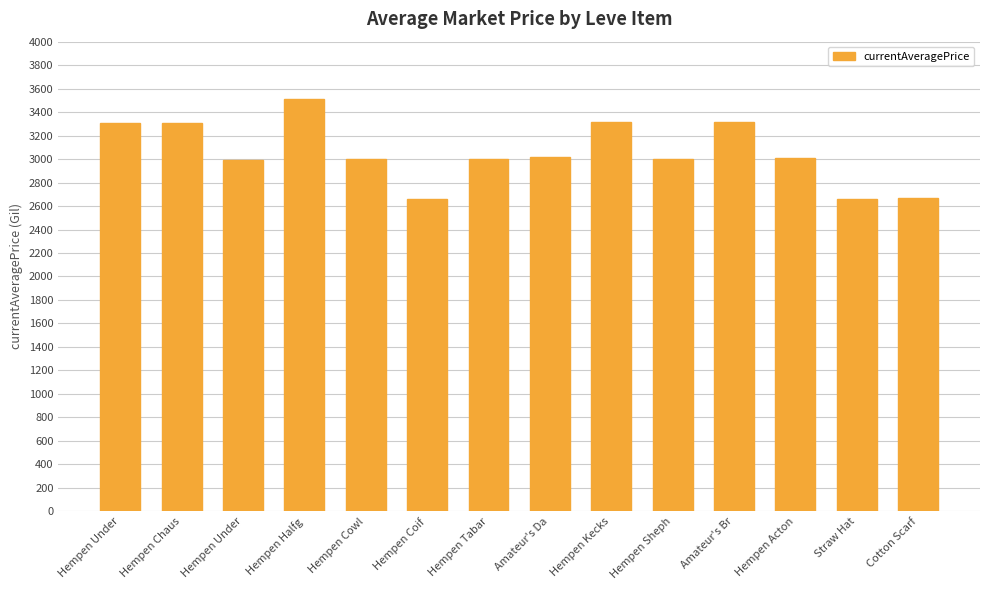

Are the bars horizontal?

No